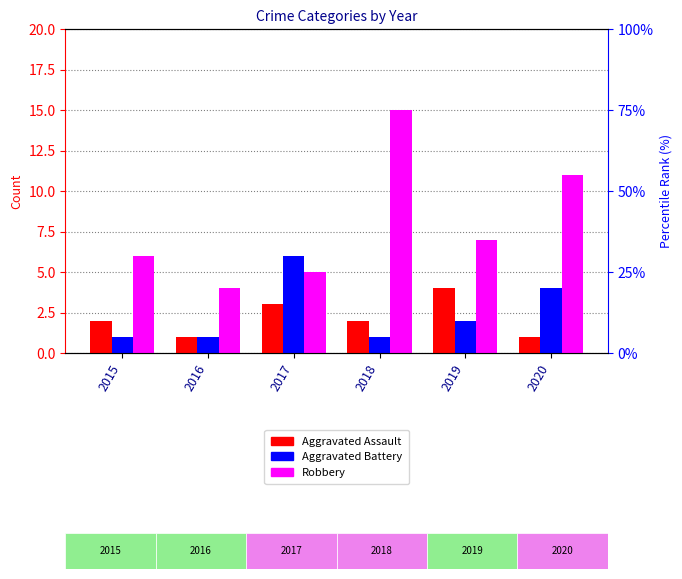

What is the total value across all series at 2018?

18